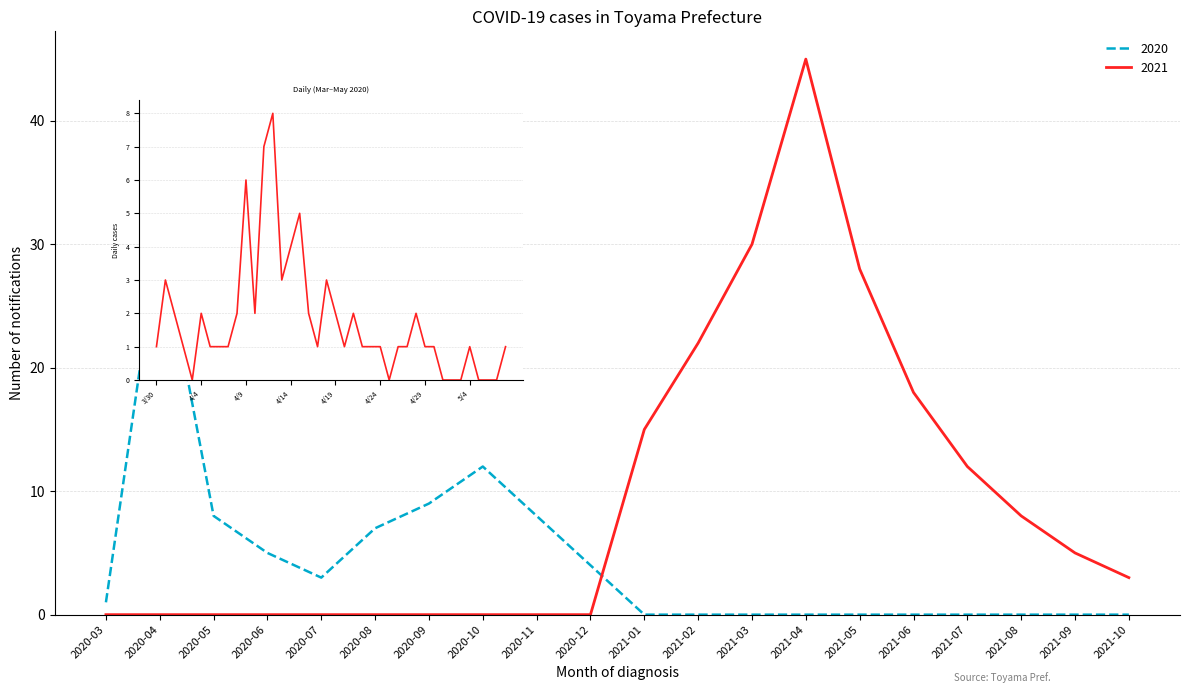

Count the number of categories in the chart.

40